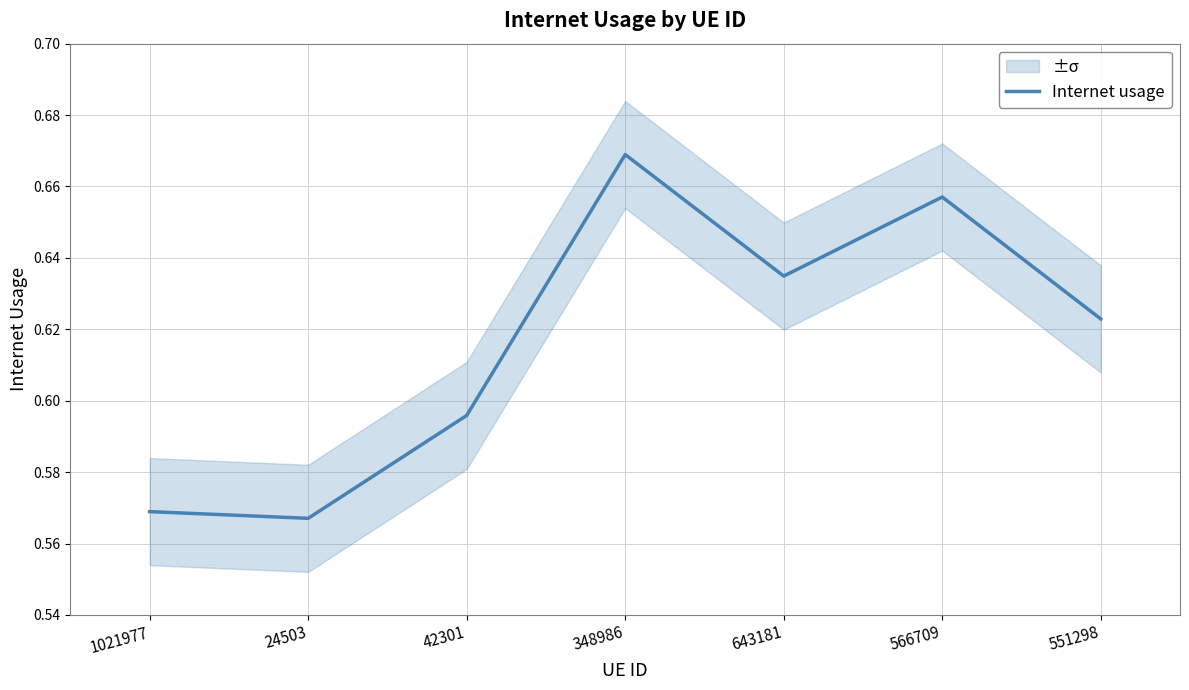

How many values are between 0 and 1?

7